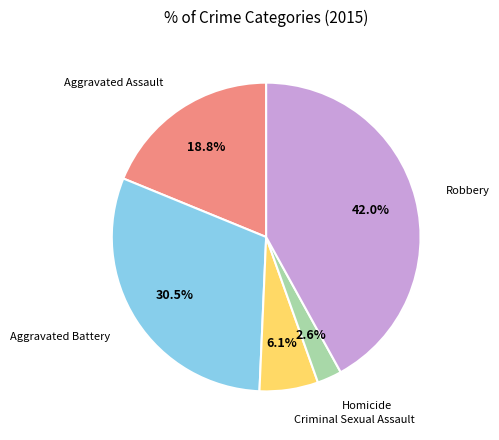

Count the number of slices in the pie.

5